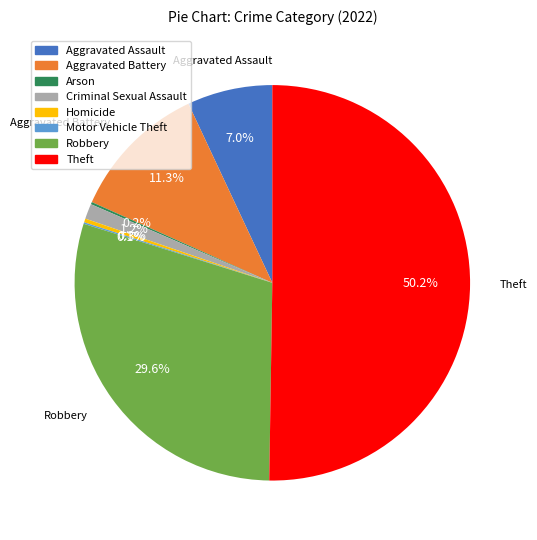

Which category accounts for the majority?

Theft